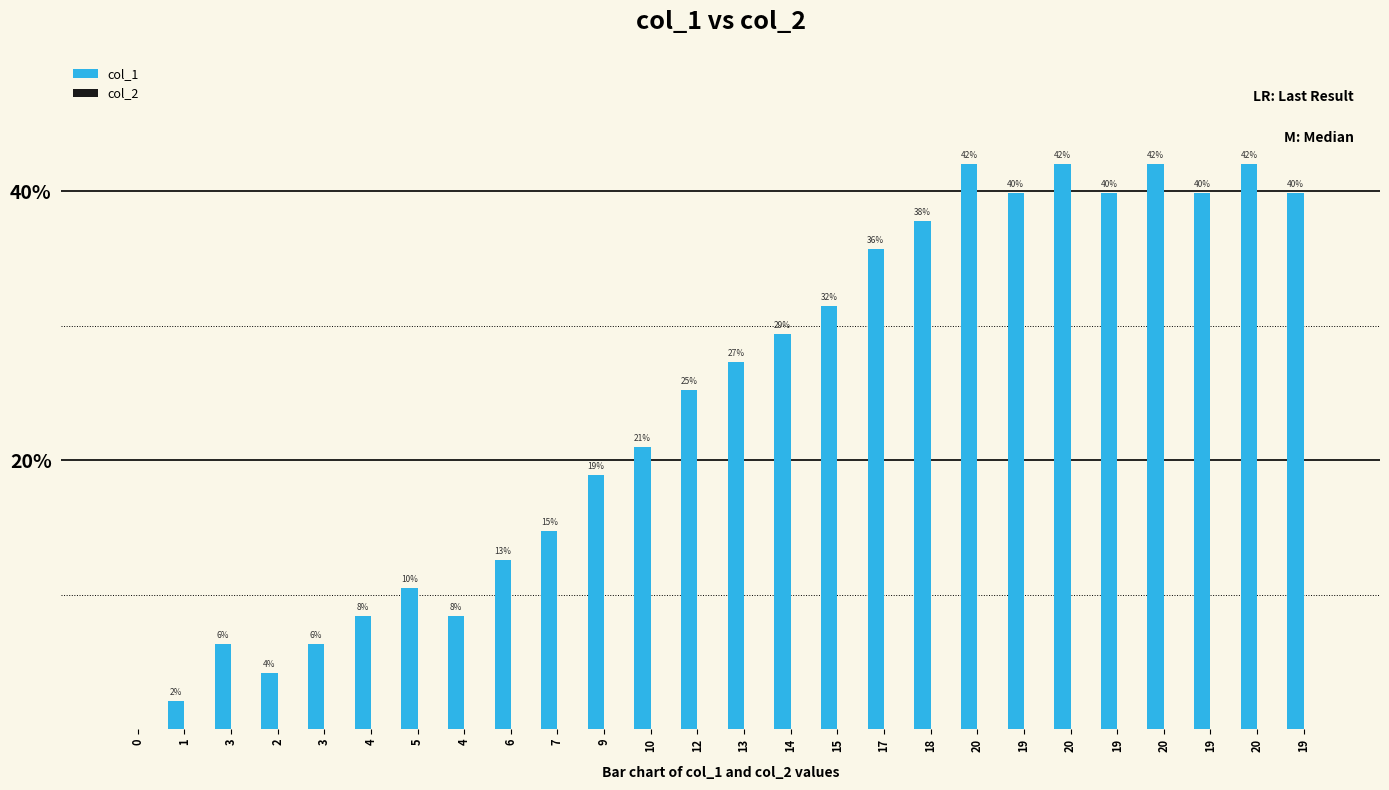

Reading left to right, what are all the values shown in this chart?

col_1: 0.0	2.1	6.3	4.2	6.3	8.4	10.5	8.4	12.6	14.7	18.9	21.0	25.2	27.3	29.4	31.5	35.7	37.8	42.0	39.9	42.0	39.9	42.0	39.9	42.0	39.9
col_2: 0.0	0.0	0.0	0.0	0.0	0.0	0.0	0.0	0.0	0.0	0.0	0.0	0.0	0.0	0.0	0.0	0.0	0.0	0.0	0.0	0.0	0.0	0.0	0.0	0.0	0.0